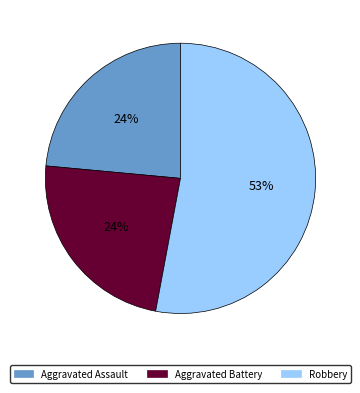

To the nearest percent, what is the difference between the largest and smallest slice percentages?

29%